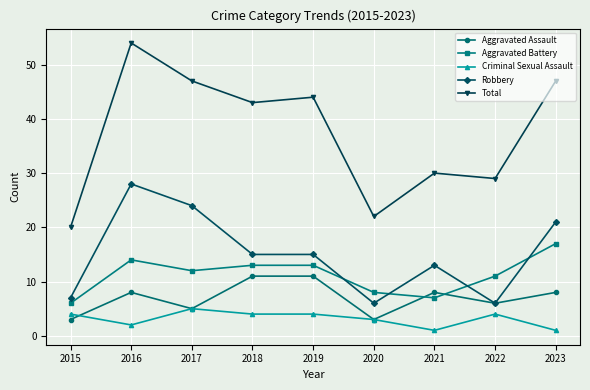

What is the difference between the second highest and minimum values in the Robbery series?

18